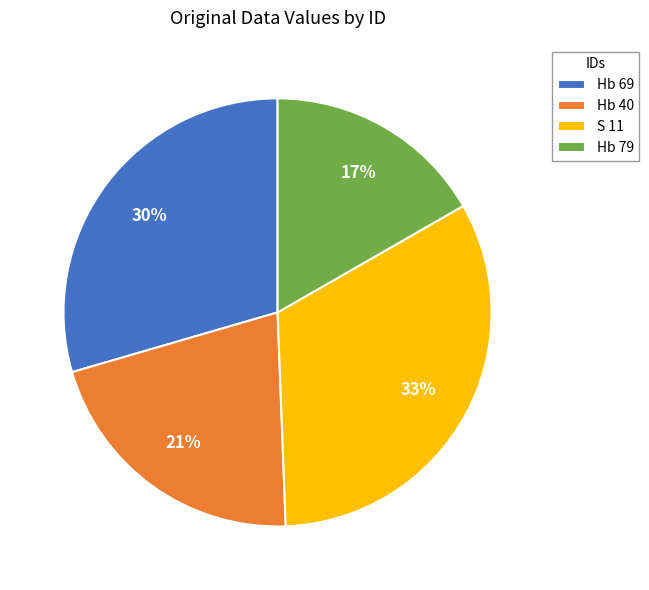

Is it true that Hb 40 is 7% of the pie?

False